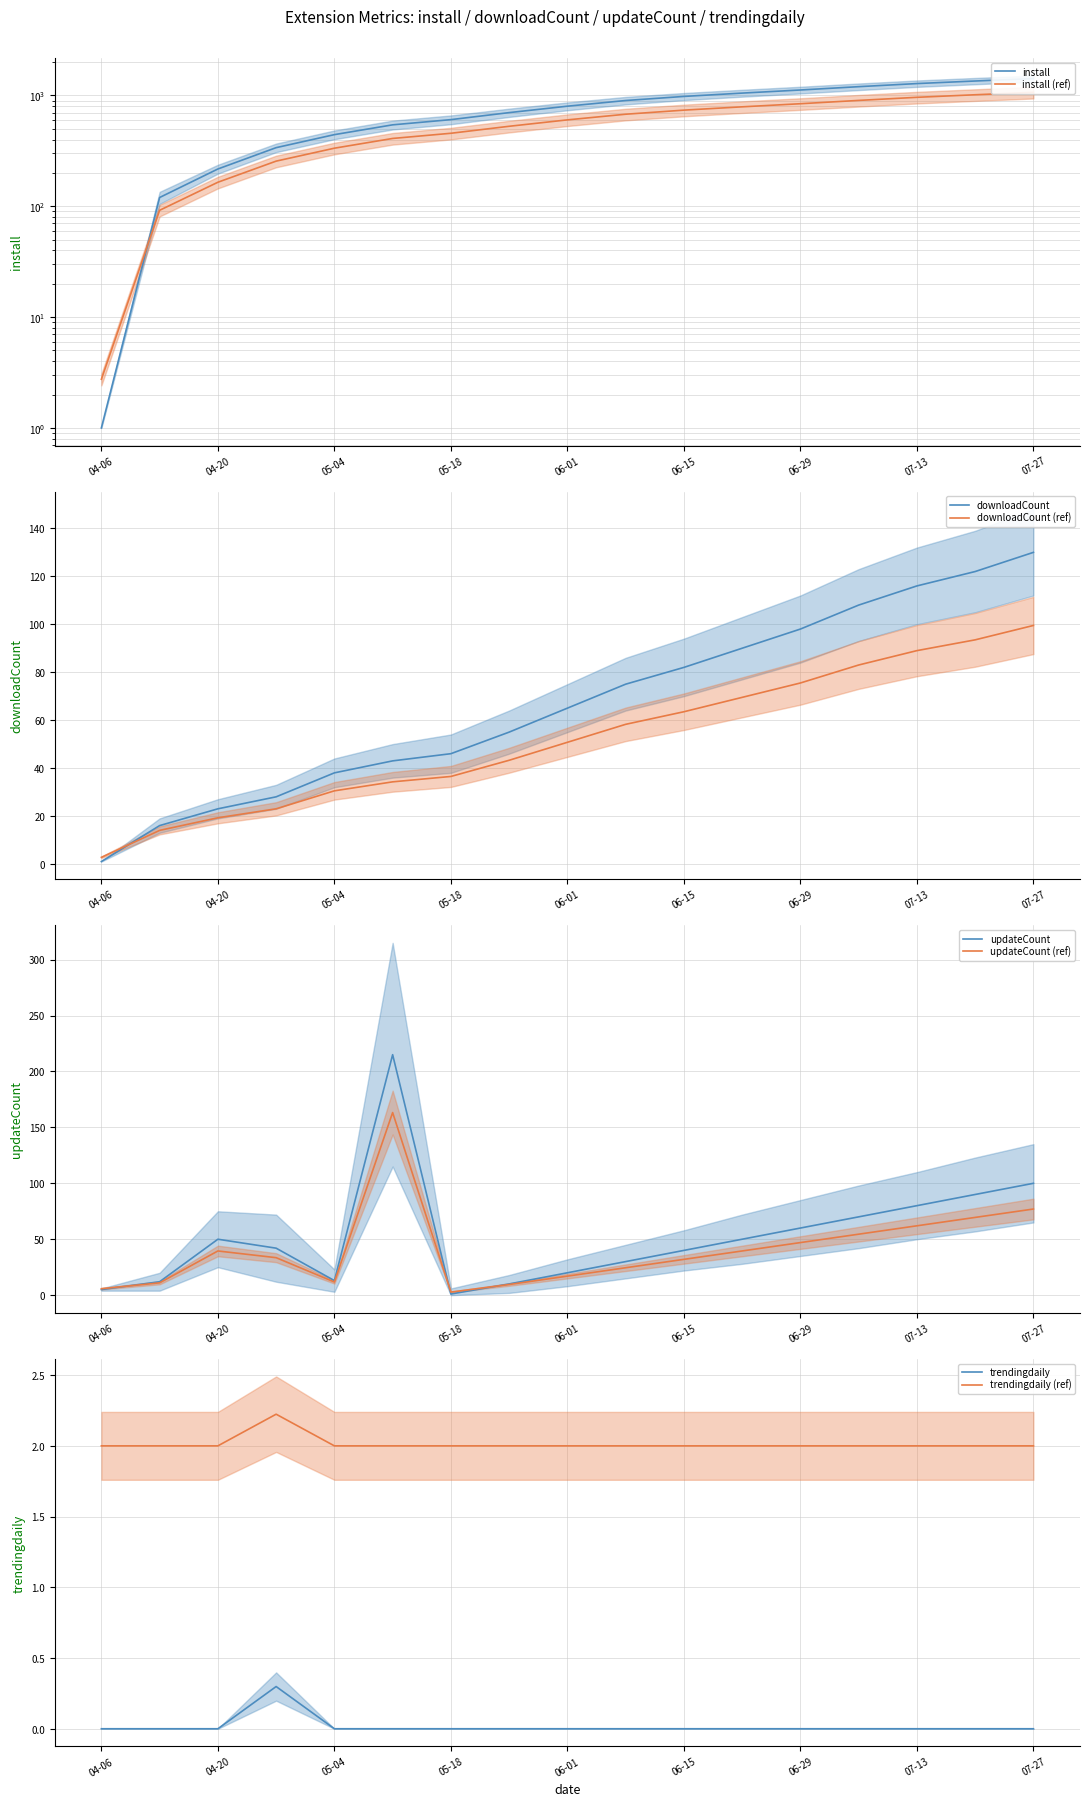

The downloadCount series shows 98.0 at 06-29. True or false?

True